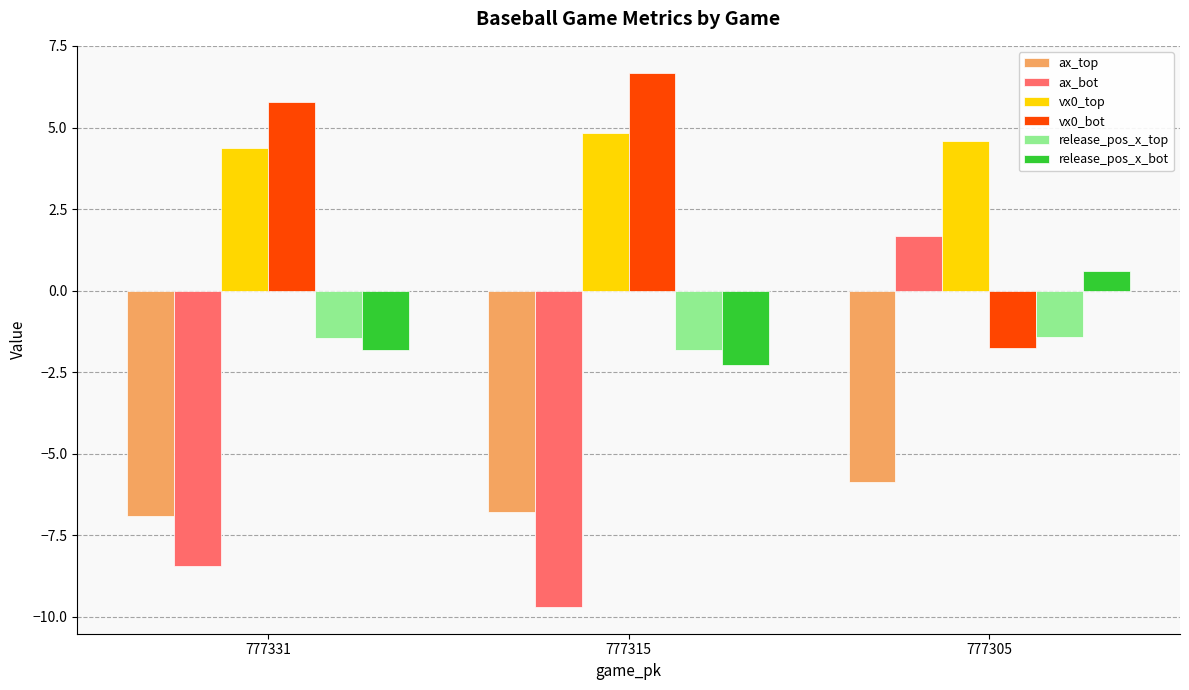

What is the value of the release_pos_x_bot bar at the 2nd from the left?

-2.3